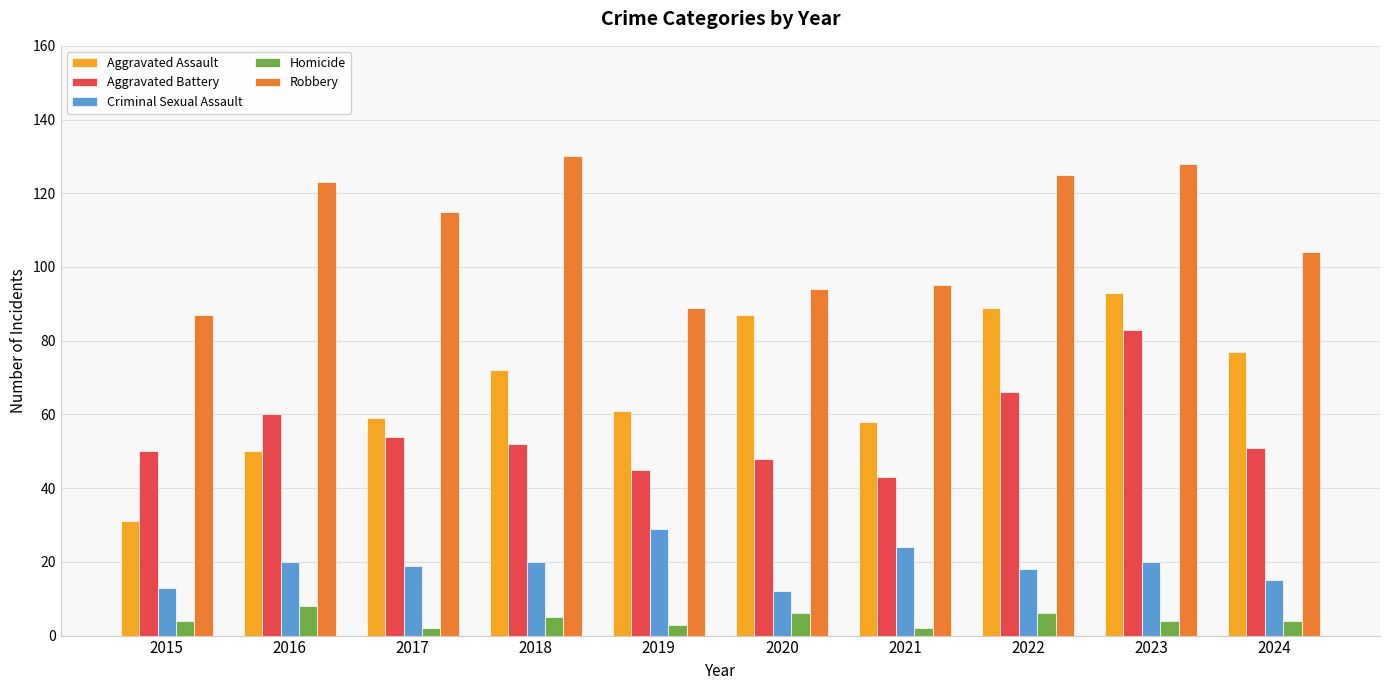

True or false: Aggravated Battery has a value of 66 at 2022.

True